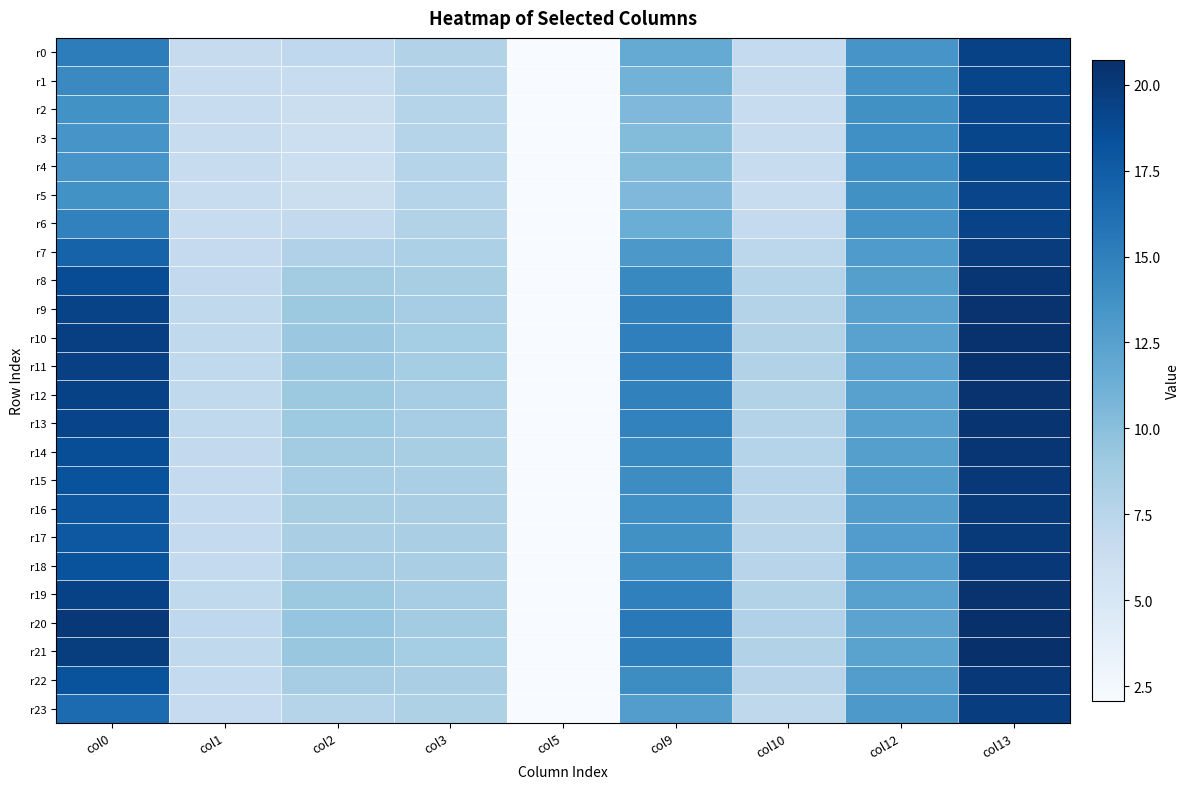

Which series has the largest range (max minus min)?

r20